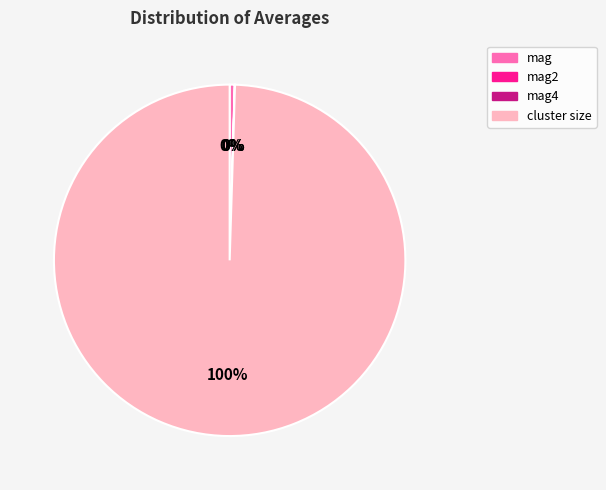

Is there a majority slice in this chart?

Yes